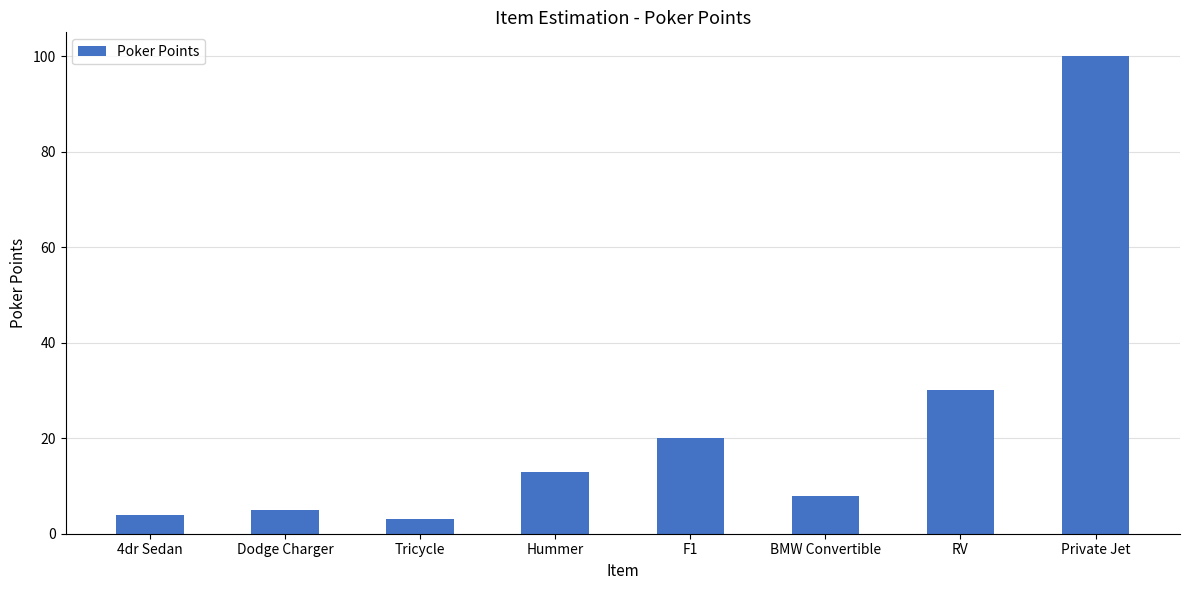

What is the label of the 8th bar from the left?

Private Jet